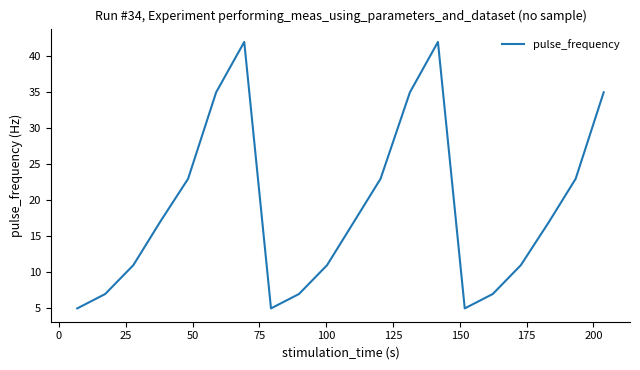

What is the difference between the maximum and minimum values?

37